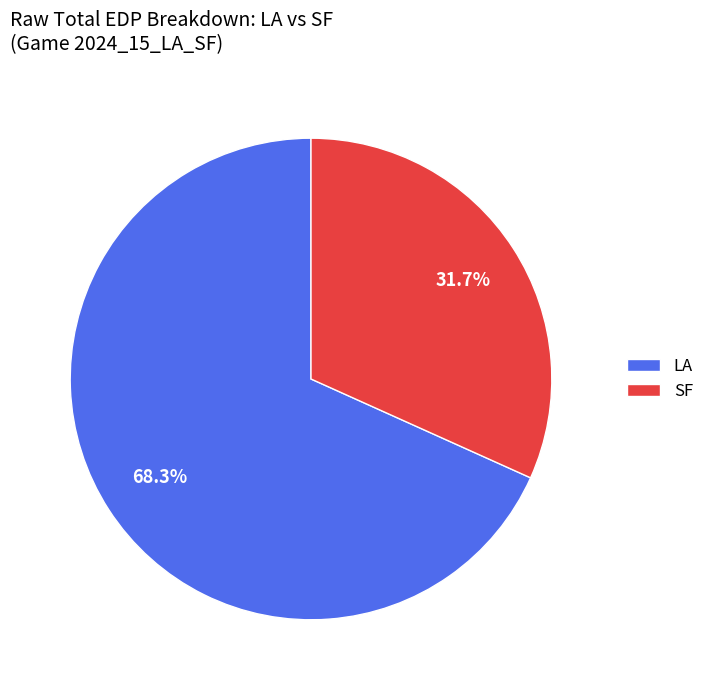

Does LA account for over 50% of the chart?

Yes